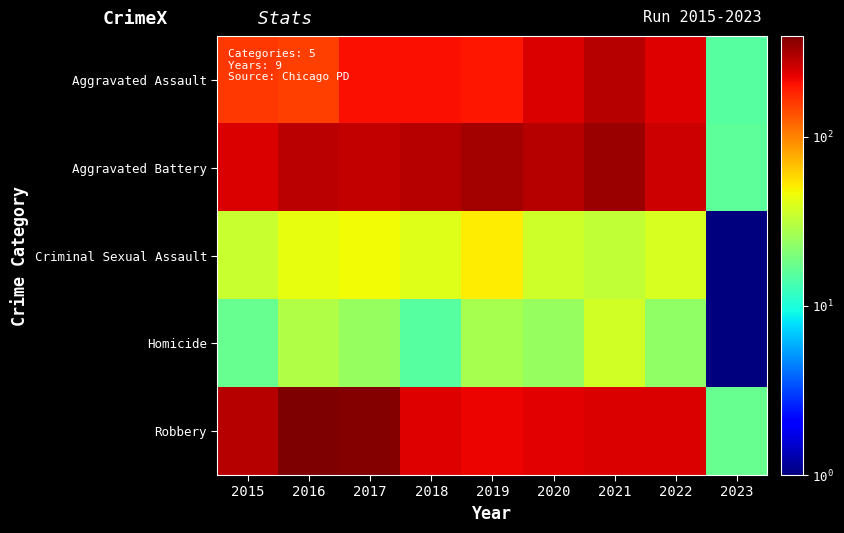

Reading left to right, extract all data points from this chart.

Aggravated Assault: 2015=160	2016=154	2017=207	2018=206	2019=197	2020=242	2021=292	2022=239	2023=15
Aggravated Battery: 2015=246	2016=288	2017=277	2018=297	2019=321	2020=294	2021=336	2022=261	2023=16
Criminal Sexual Assault: 2015=34	2016=43	2017=47	2018=40	2019=51	2020=36	2021=33	2022=39	2023=1
Homicide: 2015=17	2016=29	2017=24	2018=15	2019=27	2020=24	2021=37	2022=23	2023=1
Robbery: 2015=297	2016=394	2017=381	2018=237	2019=224	2020=233	2021=244	2022=245	2023=17